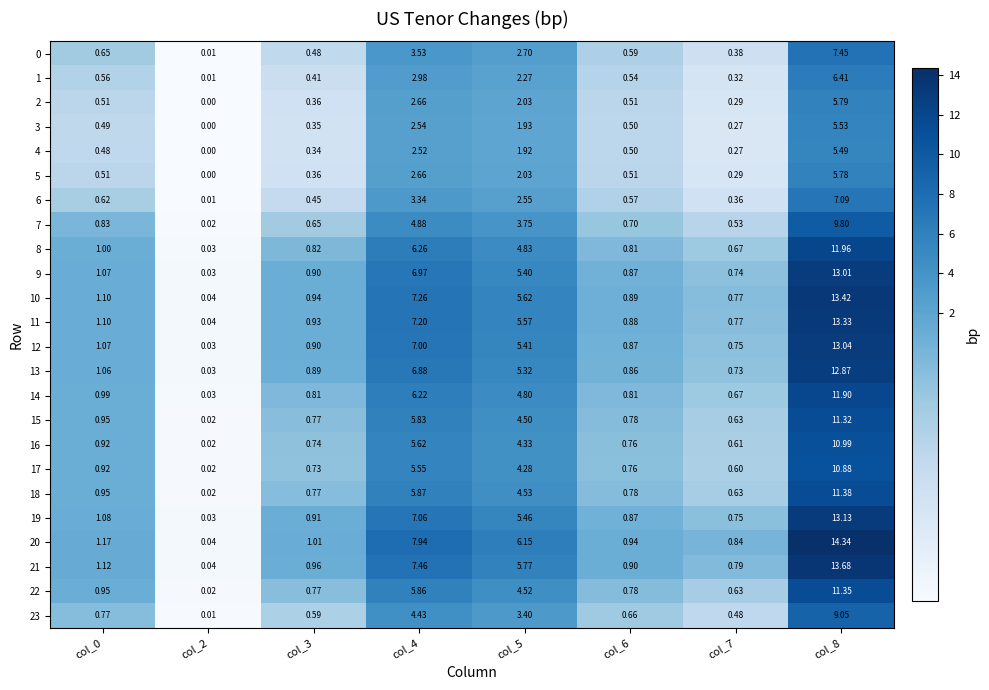

Which series has the largest range (max minus min)?

20